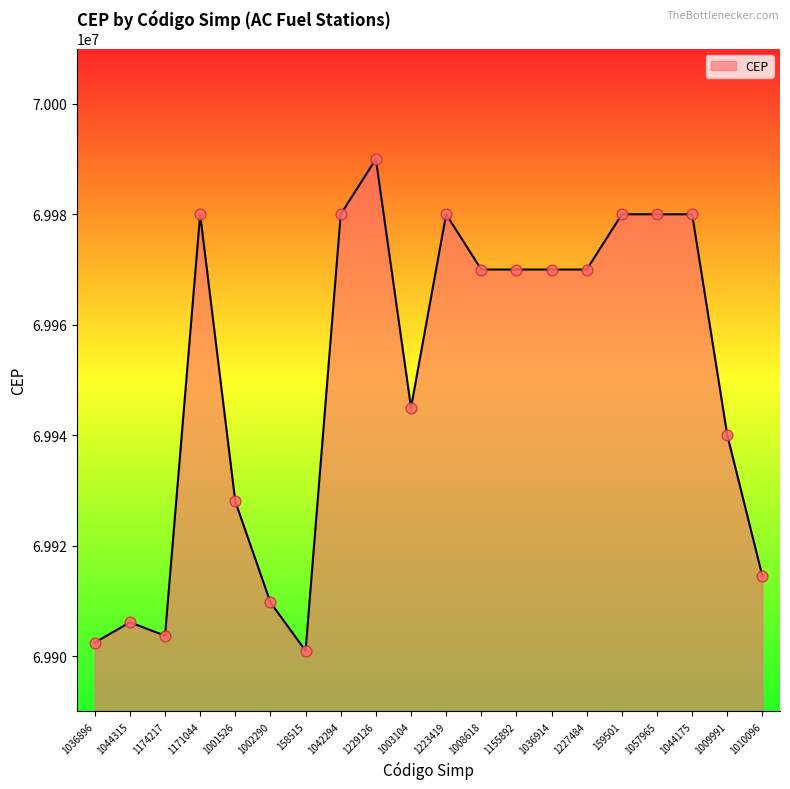

What is the change in value from 1174217 to 1010096?

+10755